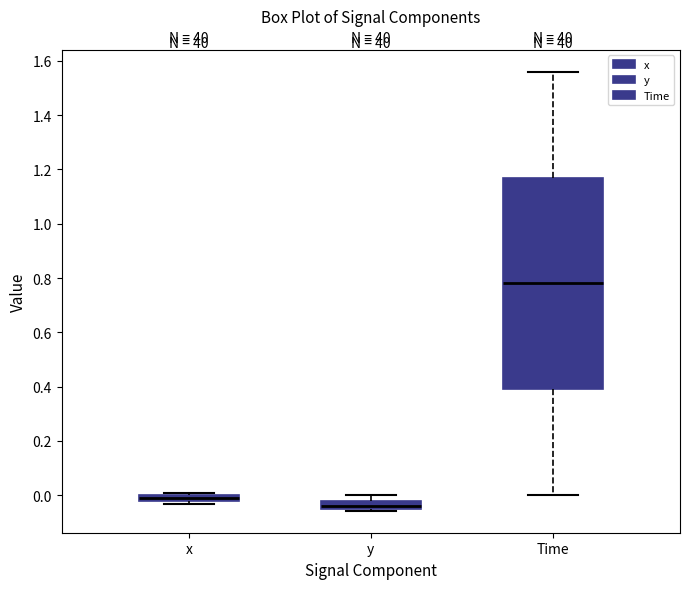

Which box is the tallest, from its lower edge to its upper edge?

Time